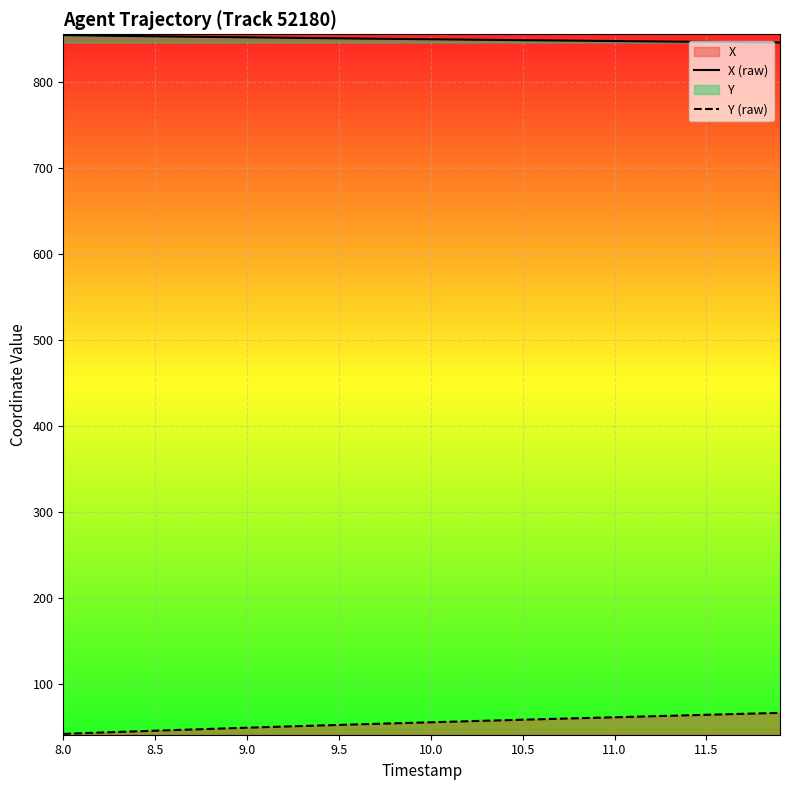

At how many categories does at least one series exceed 330?

40